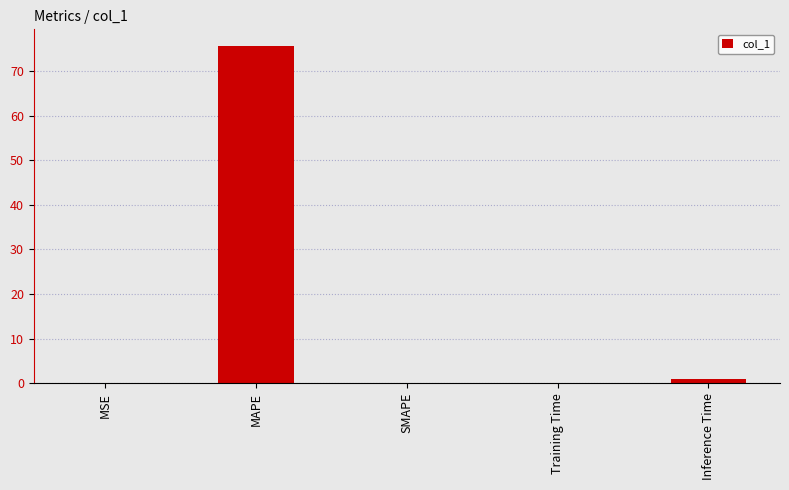

What is the maximum value shown in the chart?

75.6